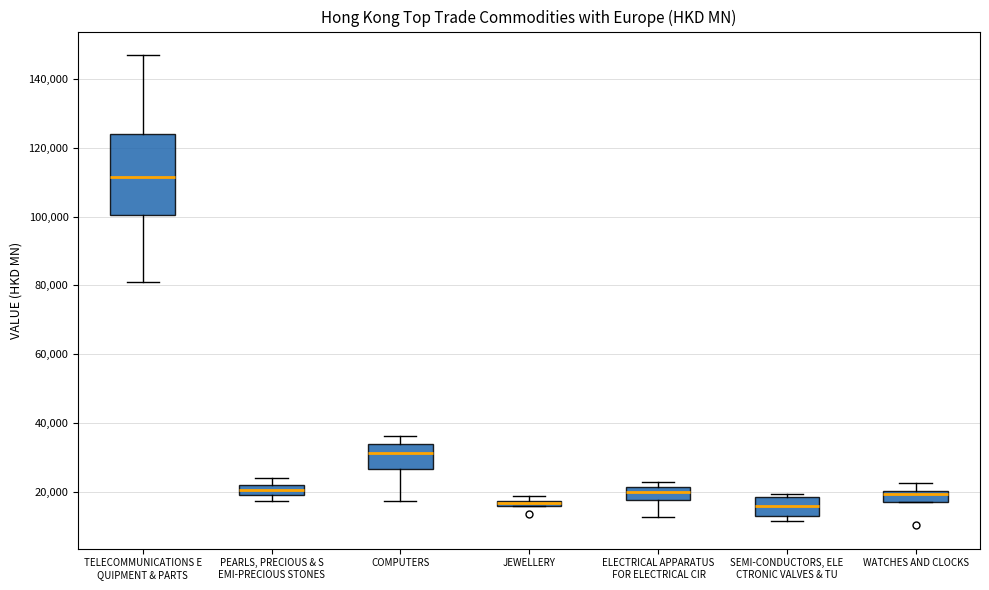

Which box is the tallest, from its lower edge to its upper edge?

TELECOMMUNICATIONS E QUIPMENT & PARTS